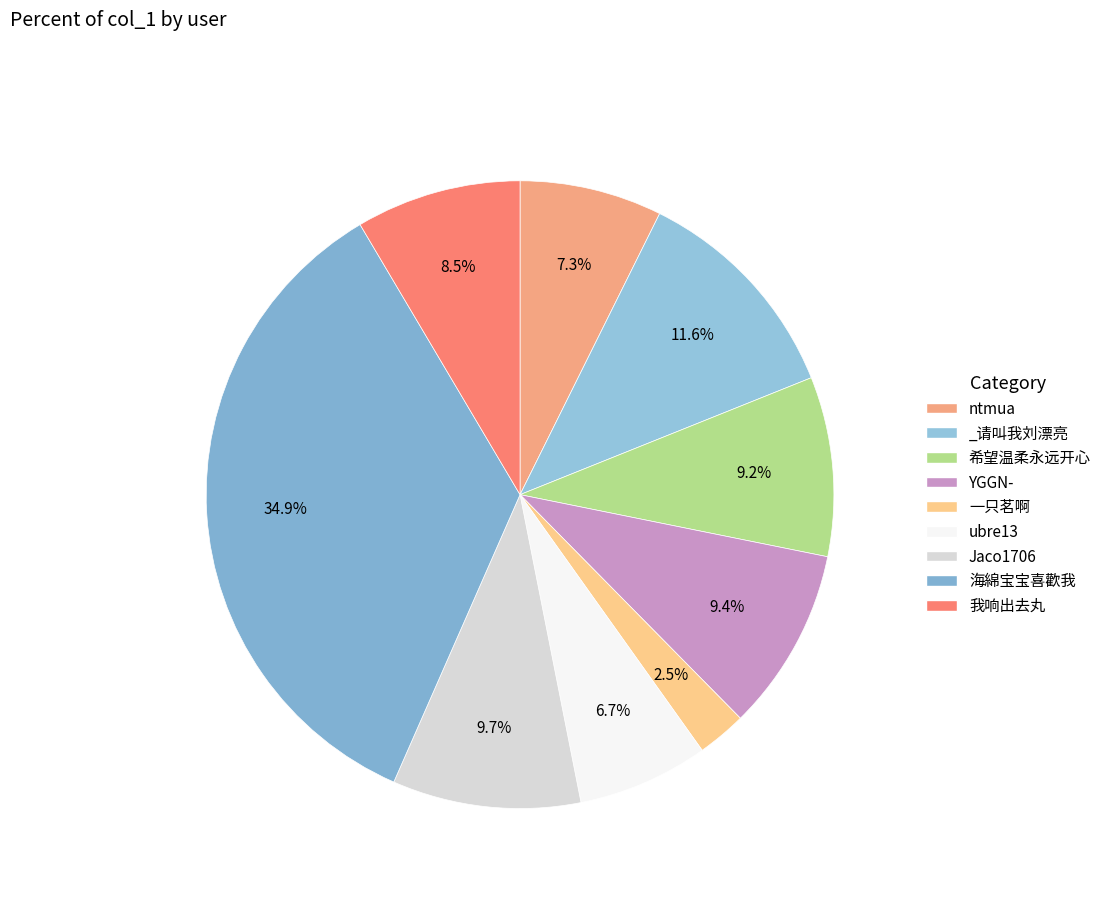

How many slices are in this pie chart?

9